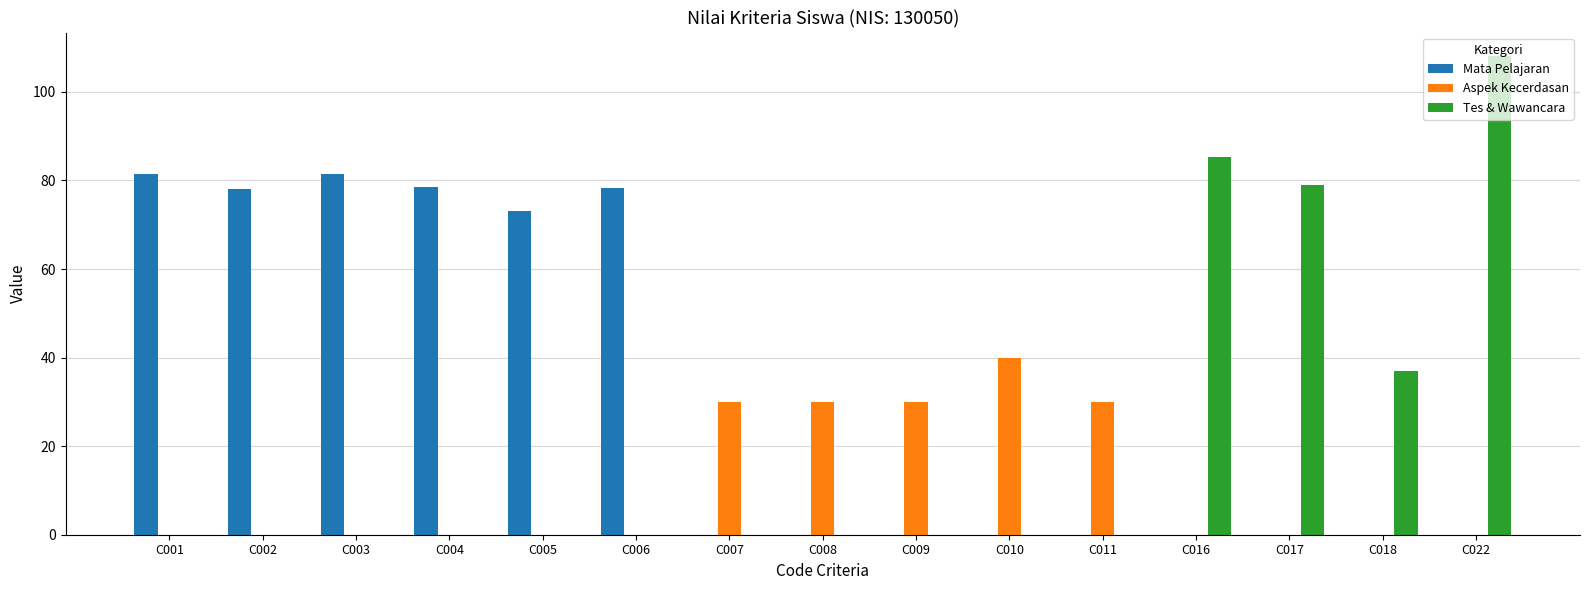

What are all the series names shown in the legend?

Mata Pelajaran, Aspek Kecerdasan, Tes & Wawancara